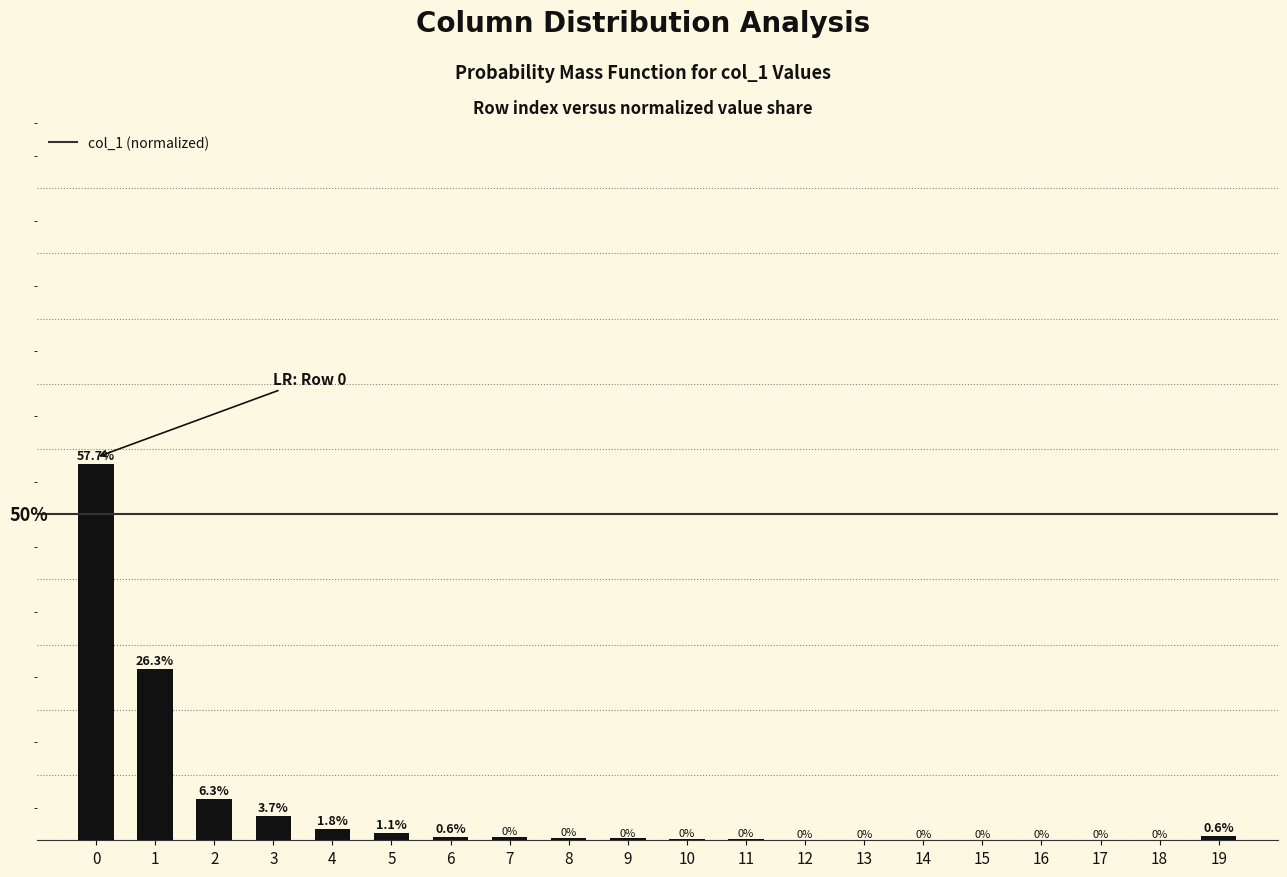

Are the bars horizontal?

No